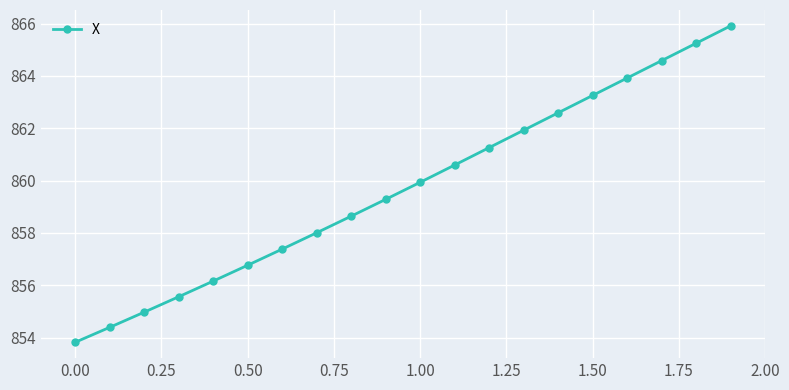

What is the minimum value shown in the chart?

853.8